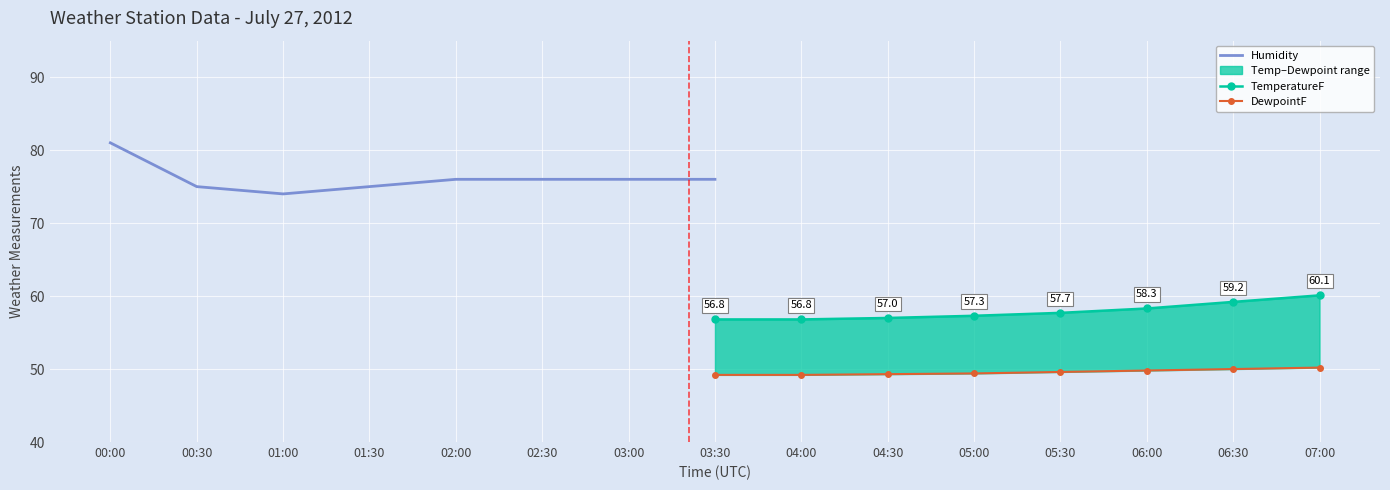

What is the label of the 4th point from the right?

02:00